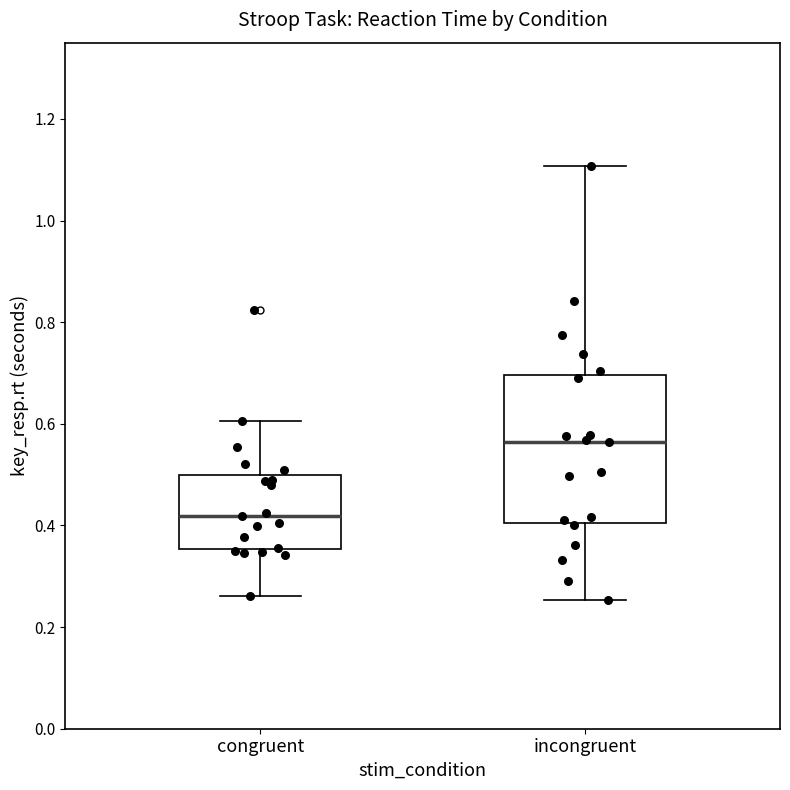

Which box is the tallest, from its lower edge to its upper edge?

incongruent